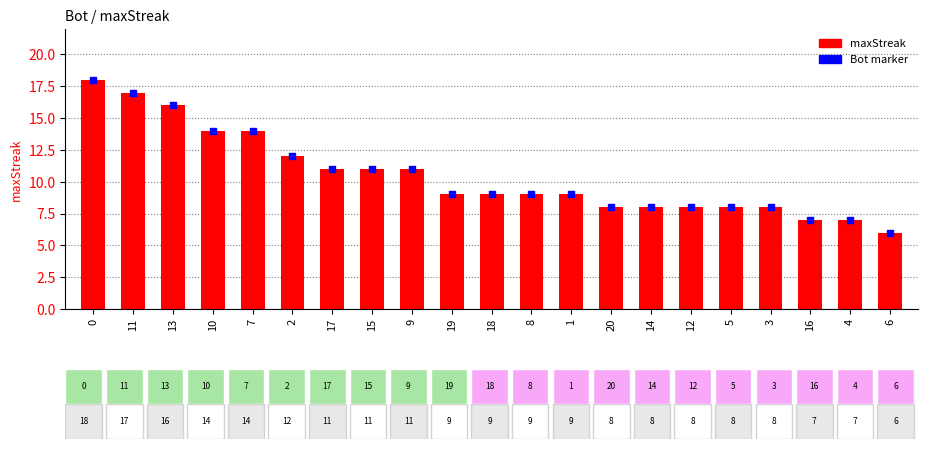

Which series has the widest spread of Y values?

maxStreak